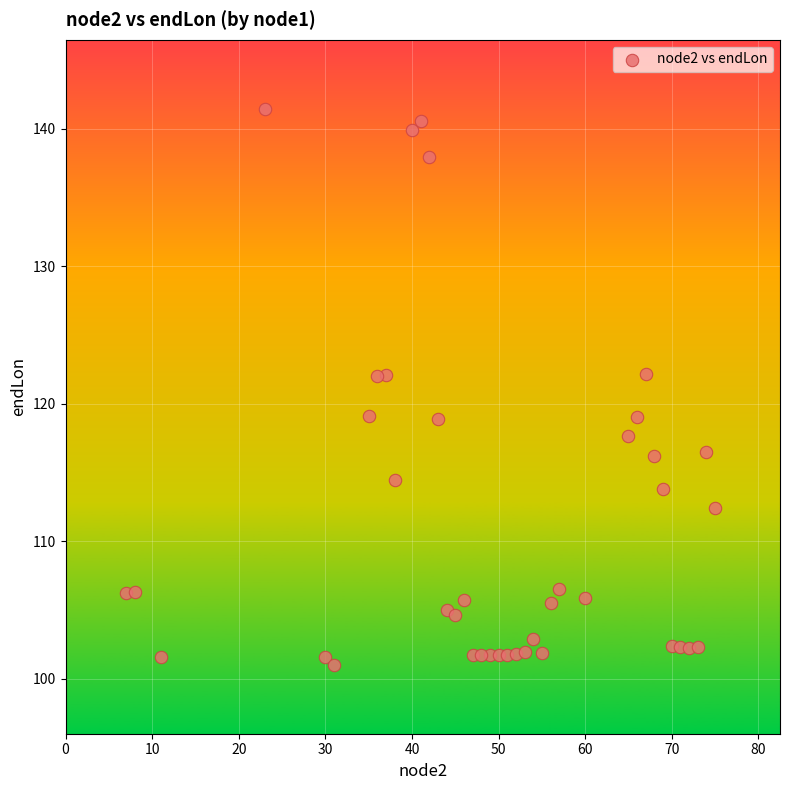

What is the range of Y values (max minus min)?

40.5